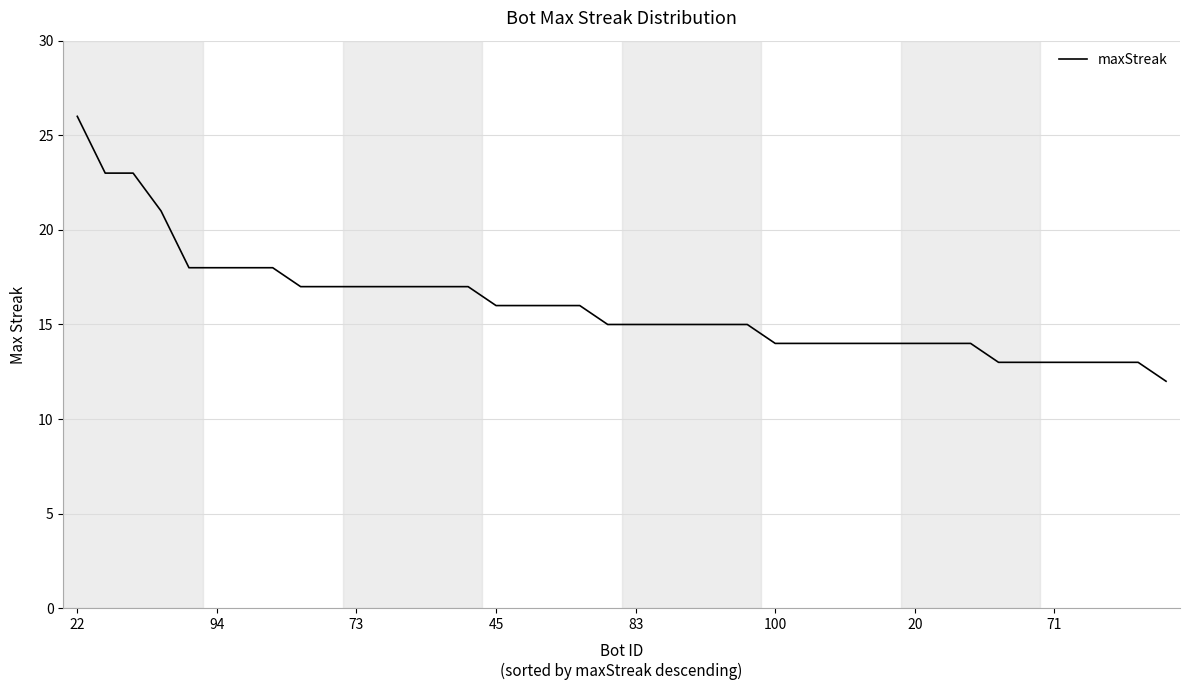

What is the greatest value displayed?

26